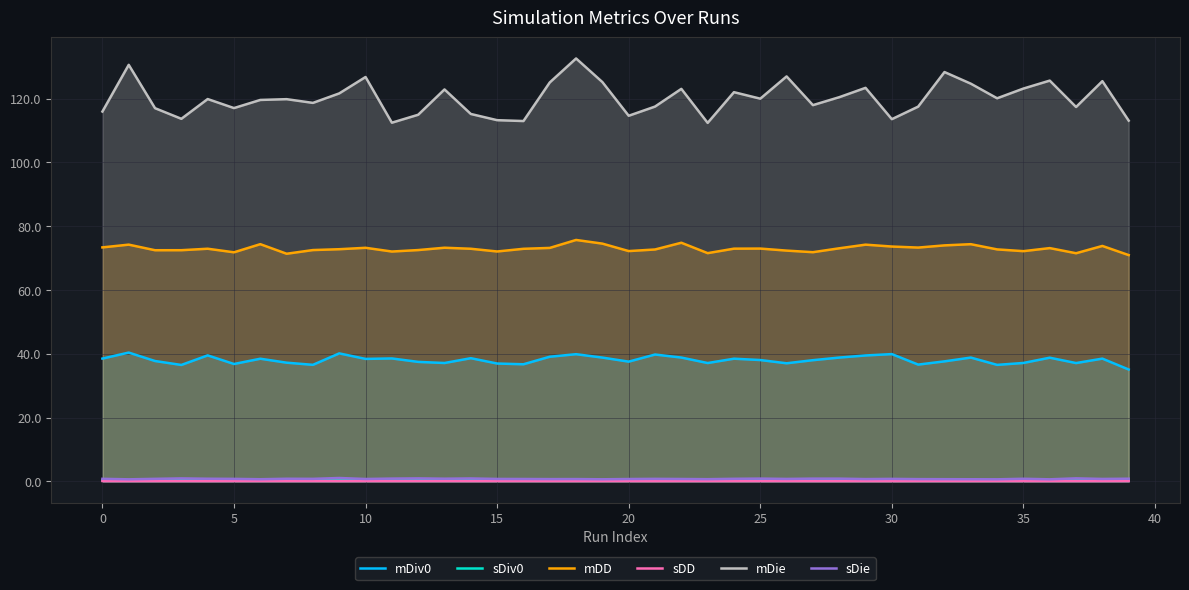

True or false: mDD and sDD intersect in this chart.

False